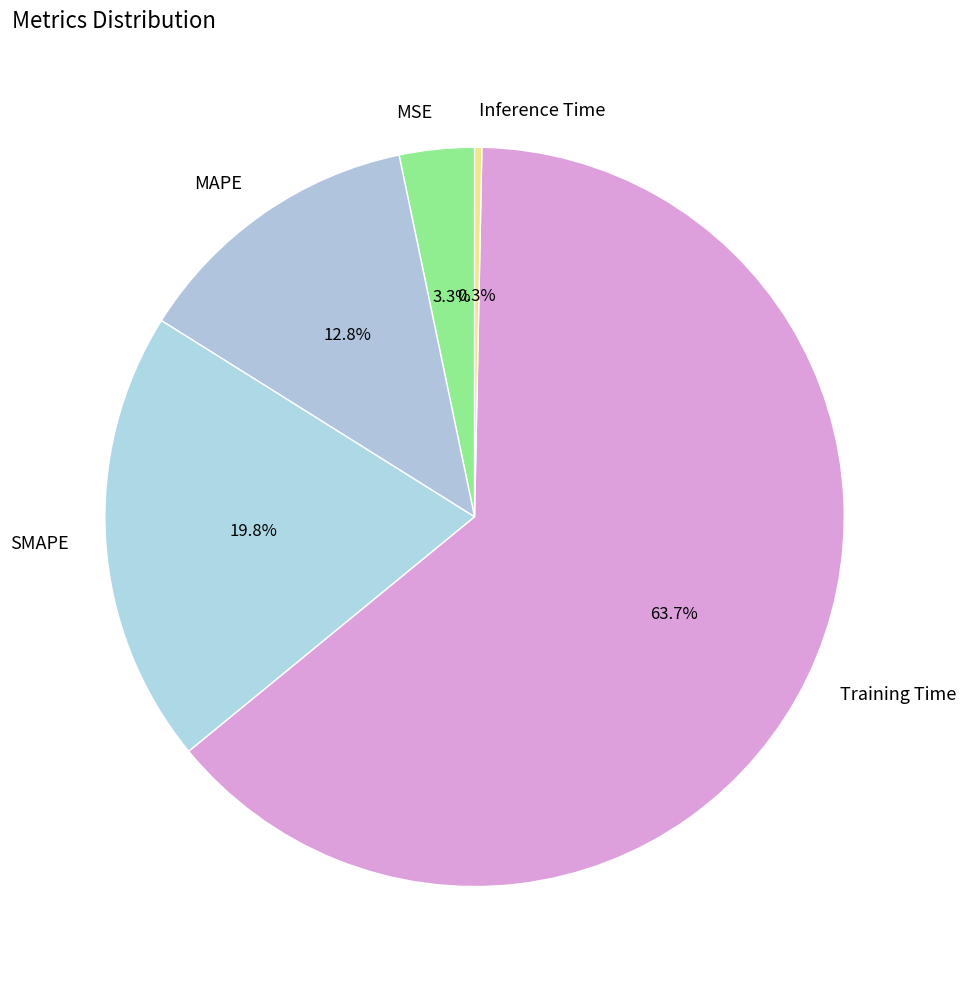

Rank the categories by value from highest to lowest.

Training Time, SMAPE, MAPE, MSE, Inference Time